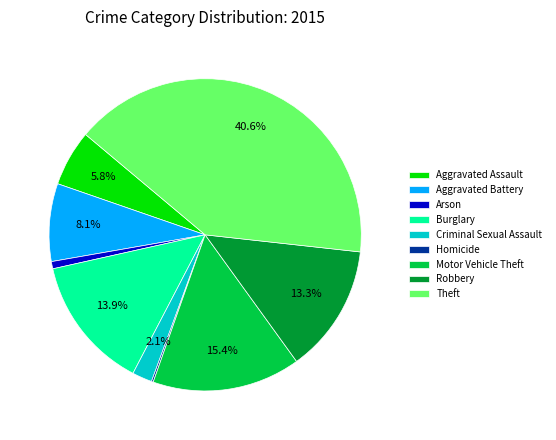

Approximately how many times larger is the value at Arson compared to Burglary?

0.1